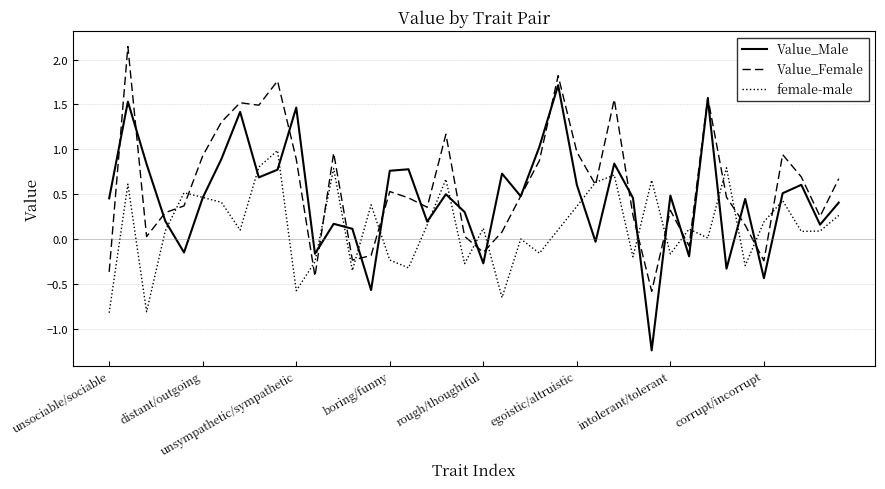

Rank the series by their average value, from lowest to highest.

female-male, Value_Male, Value_Female